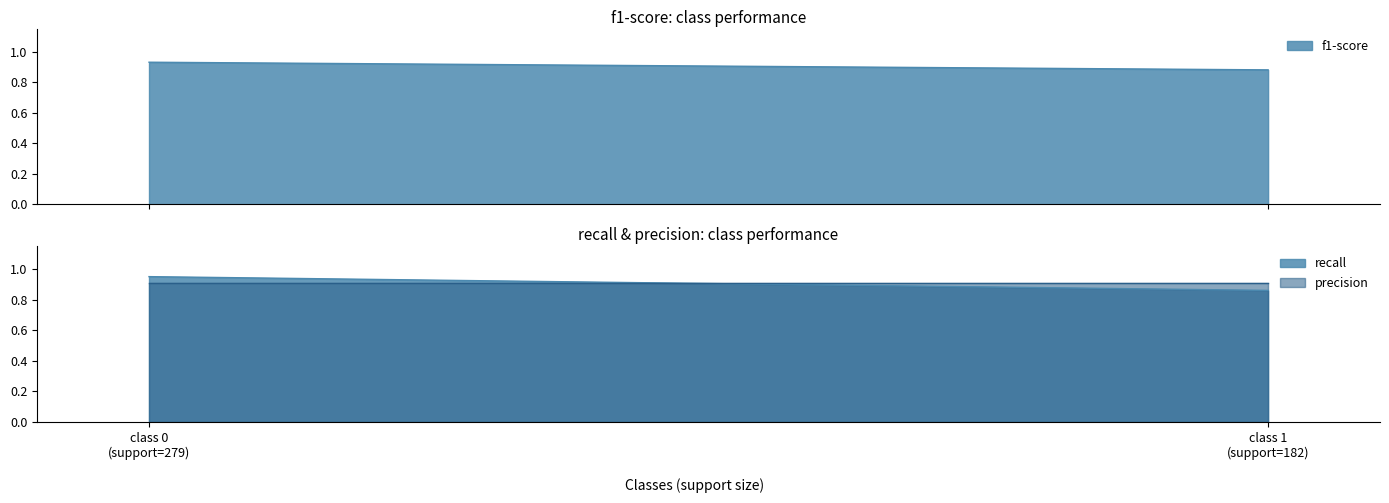

The value of recall at 0 is 1.3. True or false?

False